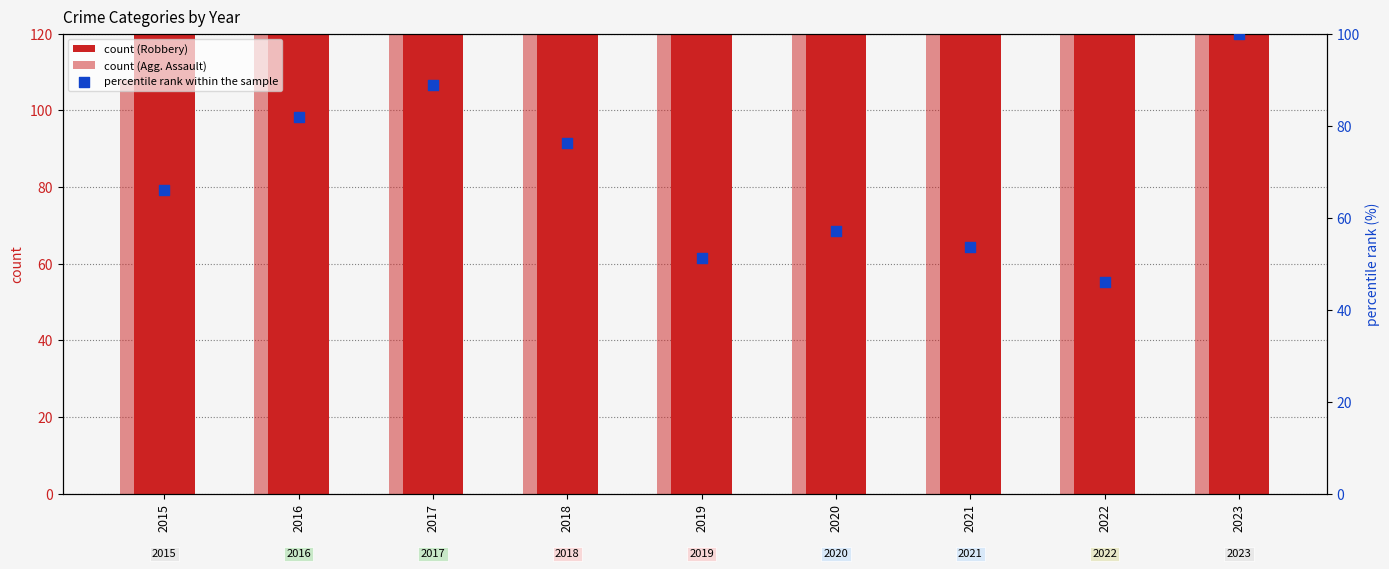

At how many categories does at least one series exceed 166?

6